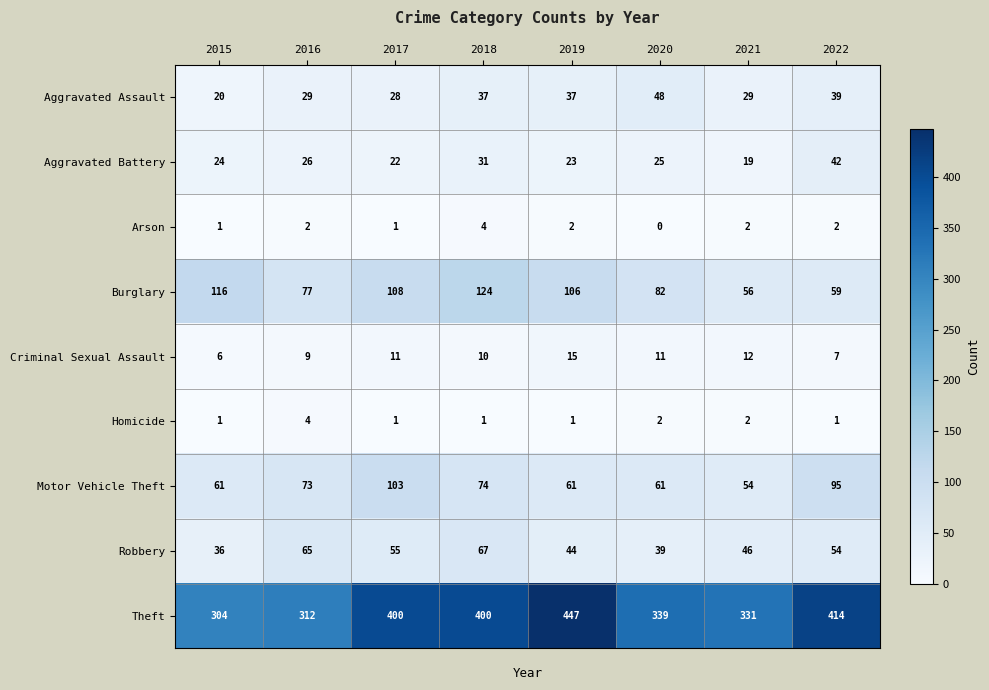

At how many categories does at least one series exceed 372?

4